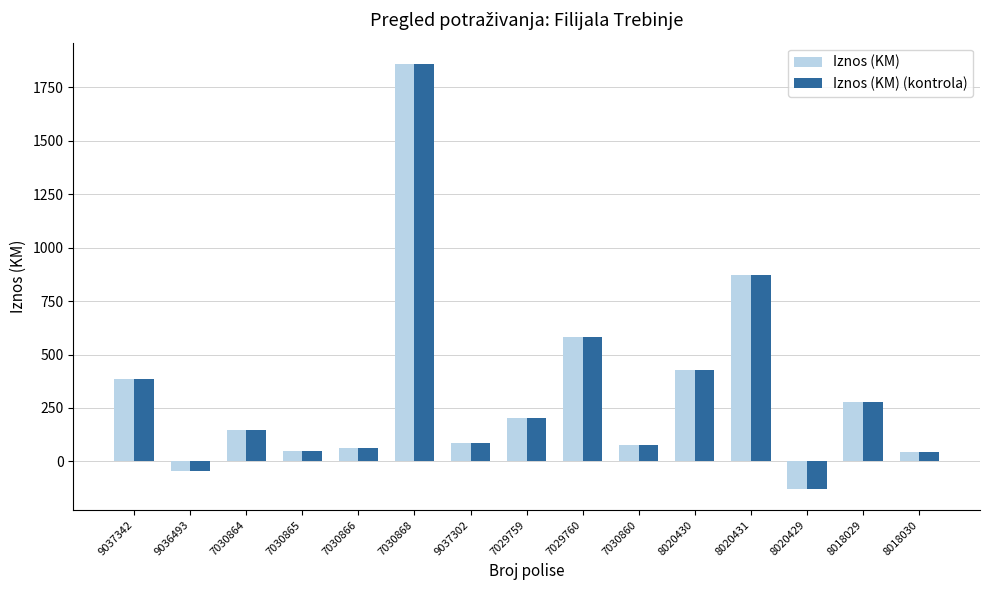

Where is Iznos (KM) (kontrola) nearest to the value 866?

8020431